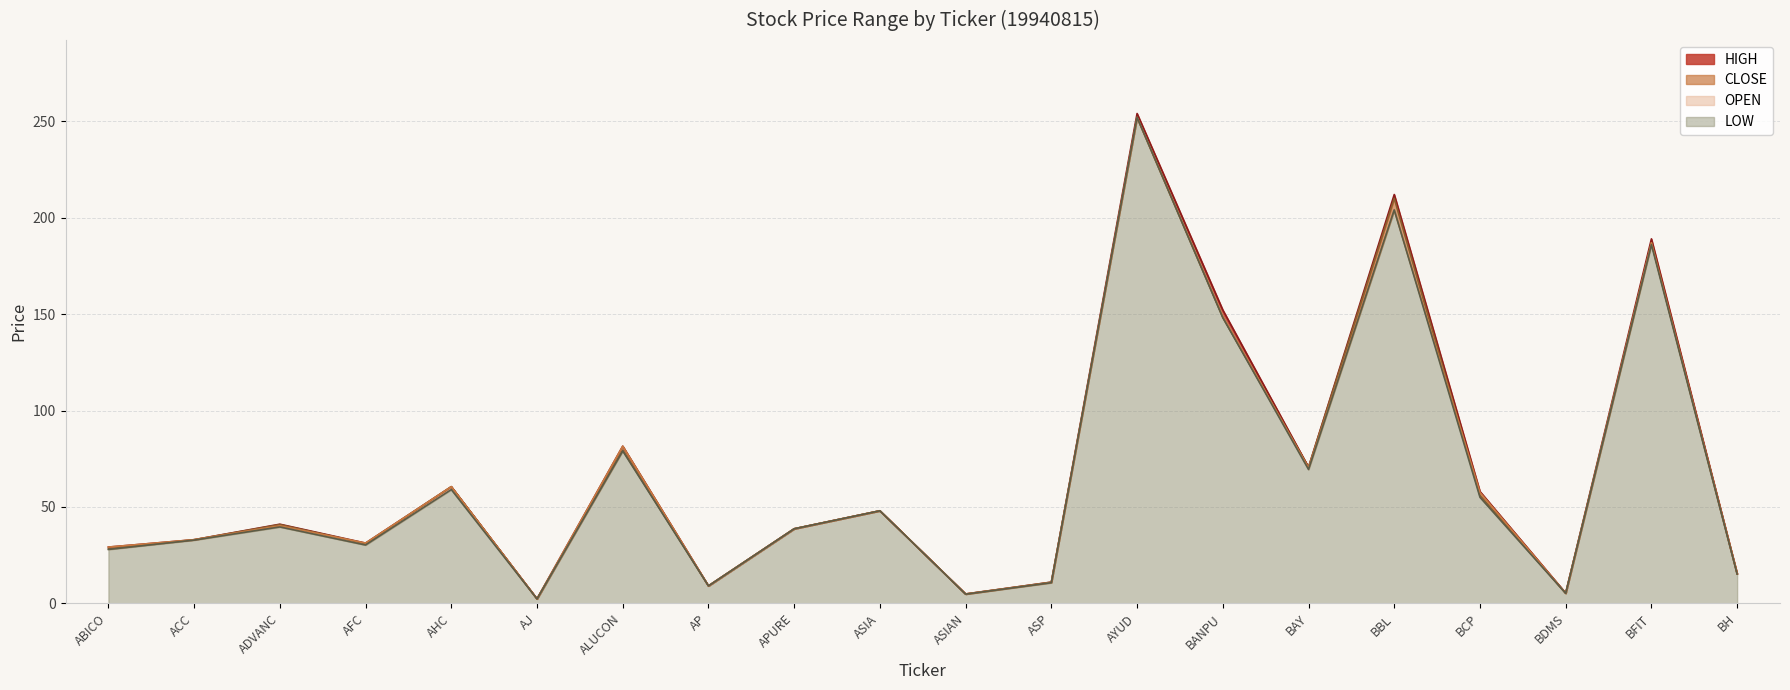

Which series has the largest range (max minus min)?

HIGH